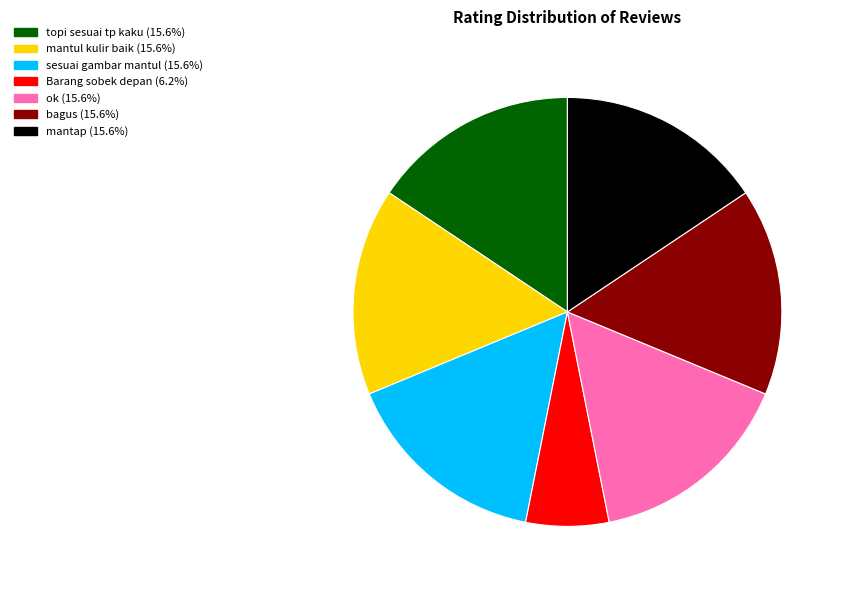

Is there a majority slice in this chart?

No